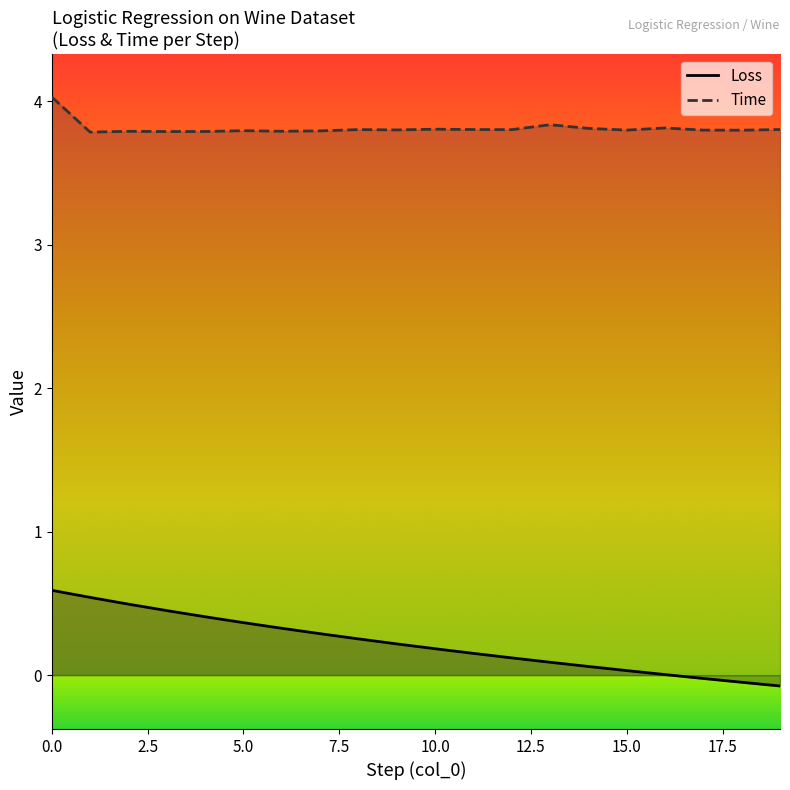

Reading right to left, list all the values displayed in this chart.

Loss: -0.1	-0.0	-0.0	0.0	0.0	0.1	0.1	0.1	0.2	0.2	0.2	0.3	0.3	0.3	0.4	0.4	0.5	0.5	0.5	0.6
Time: 3.8	3.8	3.8	3.8	3.8	3.8	3.8	3.8	3.8	3.8	3.8	3.8	3.8	3.8	3.8	3.8	3.8	3.8	3.8	4.0